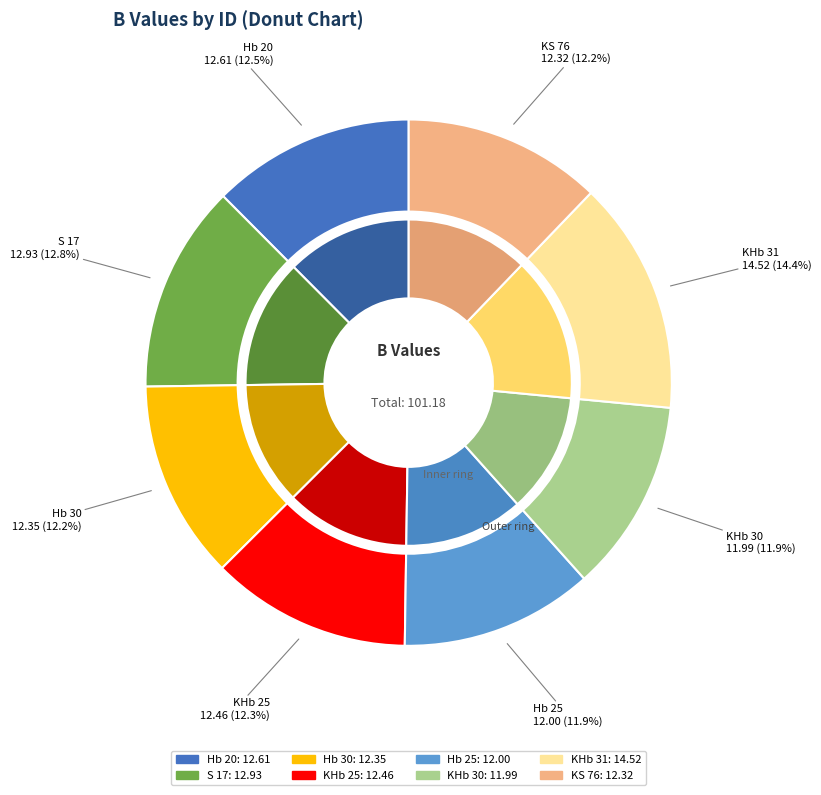

What percentage is NOT represented by KHb 25?

87.7%